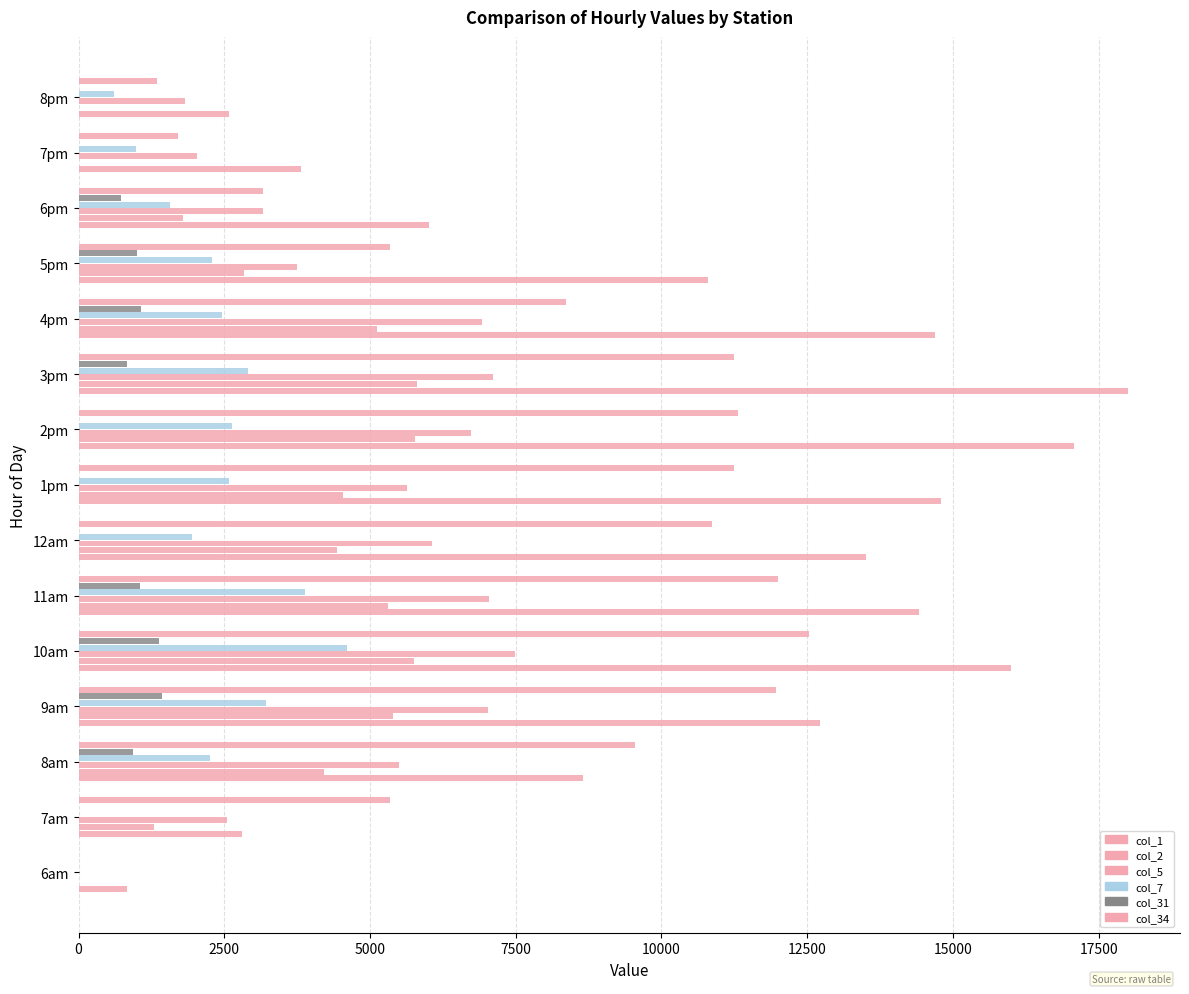

Reading left to right, transcribe all the data shown in this chart.

col_1: 831.2	2803.4	8648.9	12722.4	16002.4	14419.6	13508.8	14790.1	17069.1	17996.3	14701.3	10801.5	6006.2	3813.9	2587.3
col_2: 0.0	1291.9	4211.4	5396.8	5750.8	5303.6	4440.2	4537.7	5770.4	5810.0	5120.7	2834.1	1795.4	0.0	0.0
col_5: 0.0	2541.7	5490.6	7021.5	7483.7	7040.4	6062.1	5642.2	6739.3	7105.1	6916.4	3742.7	3159.8	2034.7	1819.5
col_7: 0.0	0.0	2258.1	3216.1	4612.8	3892.9	1938.5	2579.2	2636.3	2915.5	2460.1	2289.5	1569.6	977.5	612.4
col_31: 0.0	0.0	930.0	1432.9	1385.7	1057.7	0.0	0.0	0.0	833.0	1072.4	1003.5	733.7	0.0	0.0
col_34: 0.0	5340.4	9538.9	11960.5	12524.8	11993.0	10862.7	11239.1	11305.9	11244.6	8355.0	5338.5	3156.4	1714.6	1348.3